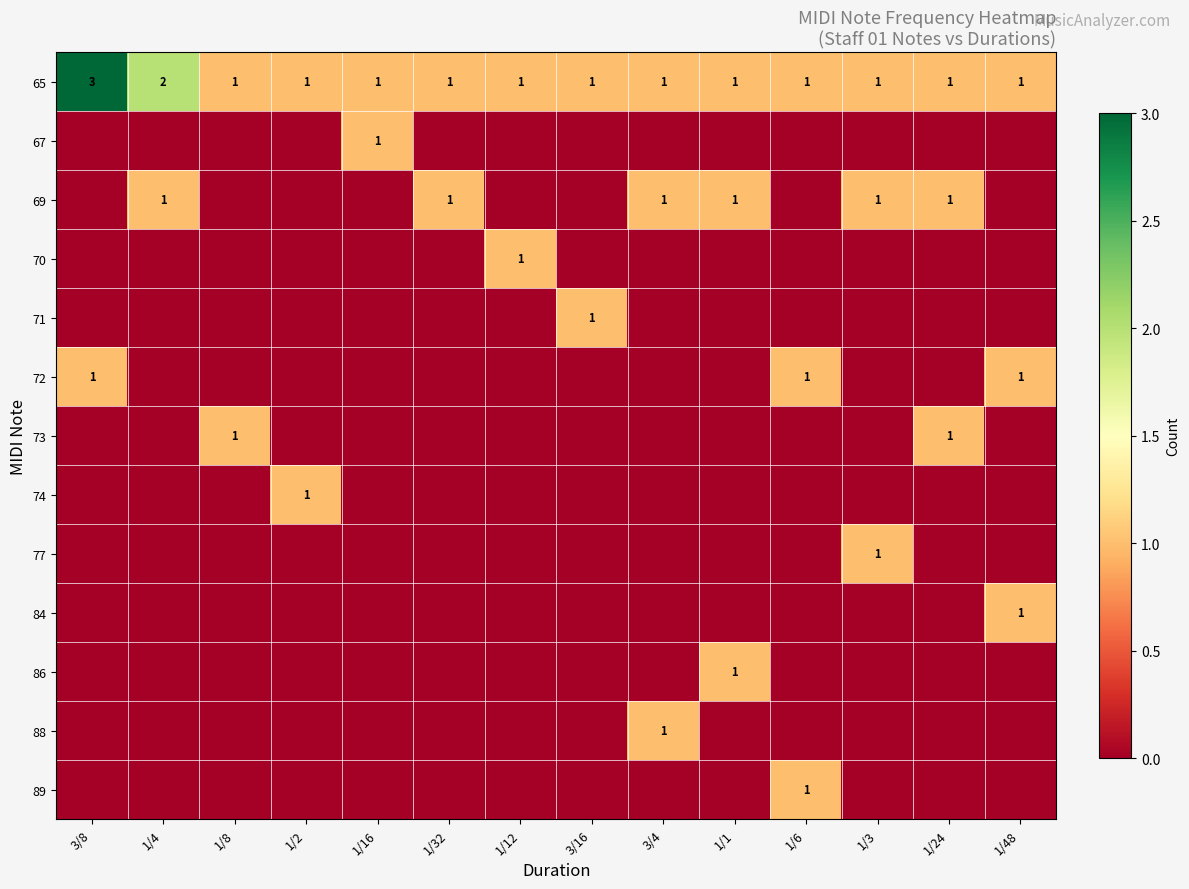

Where is 65 nearest to the value 2?

1/4